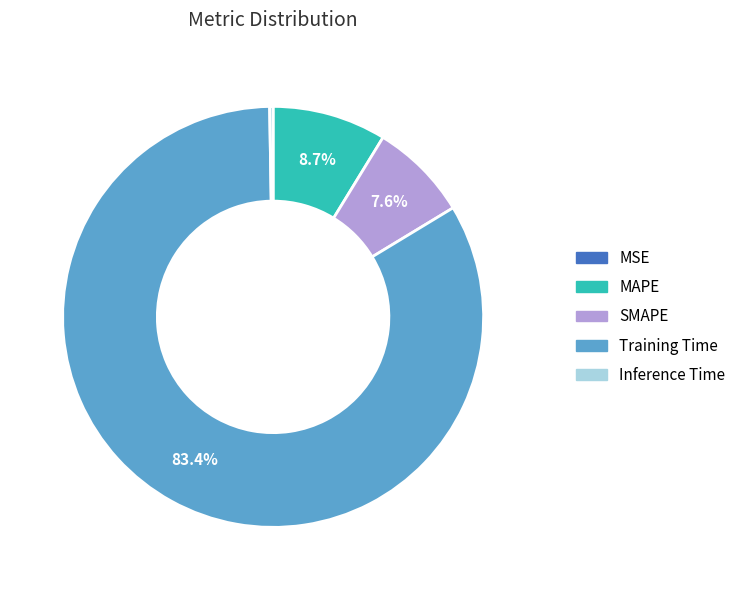

Do SMAPE and MAPE together represent more than half of the pie?

No